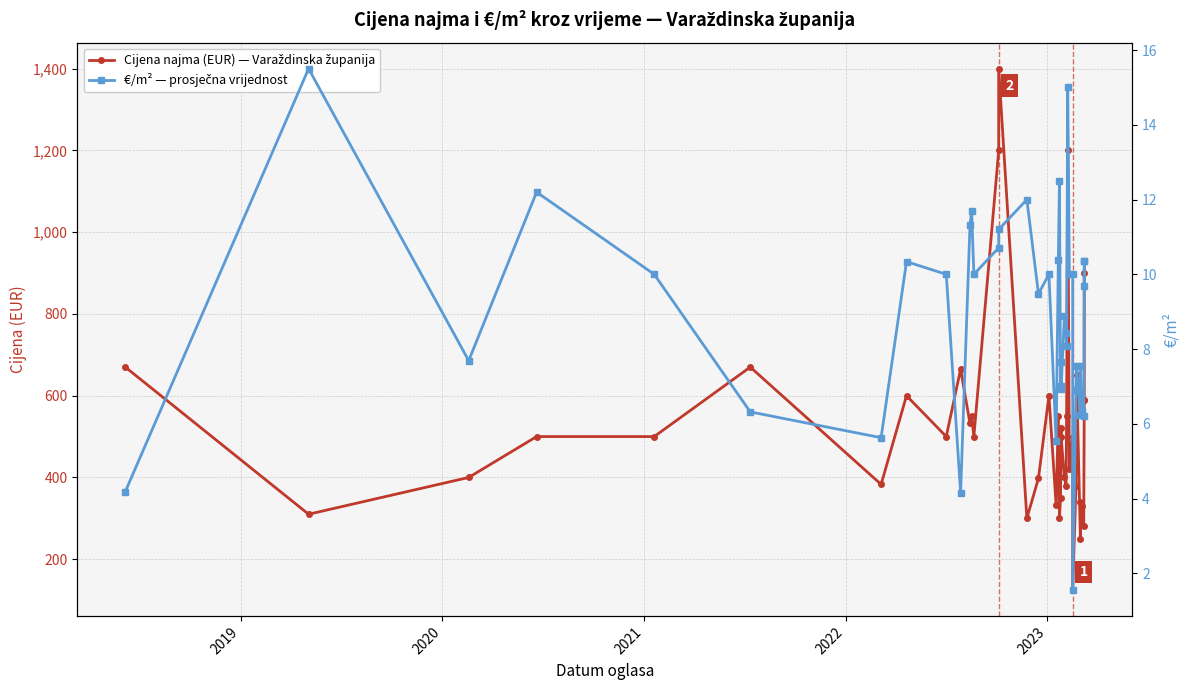

How many lines are shown in the chart?

2